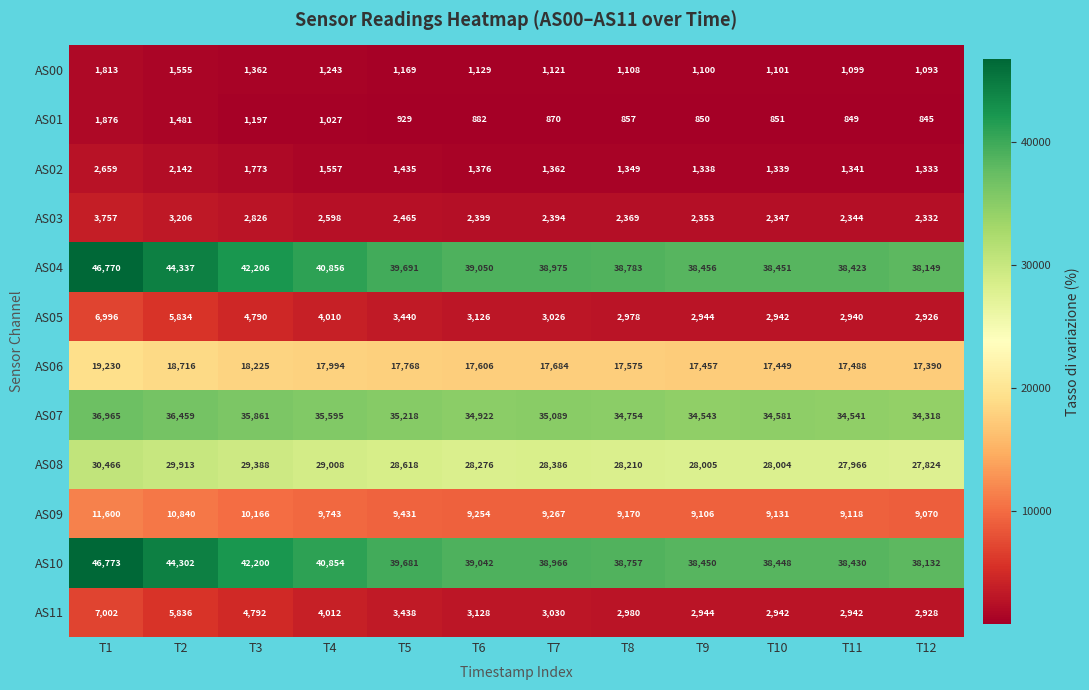

List the series in order of their peak value, highest first.

AS10, AS04, AS07, AS08, AS06, AS09, AS11, AS05, AS03, AS02, AS01, AS00